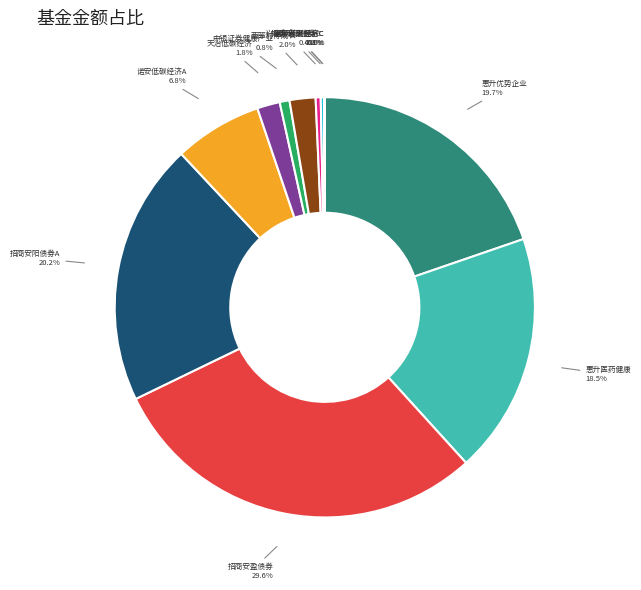

To the nearest percent, what is the difference between the largest and smallest slice percentages?

30%